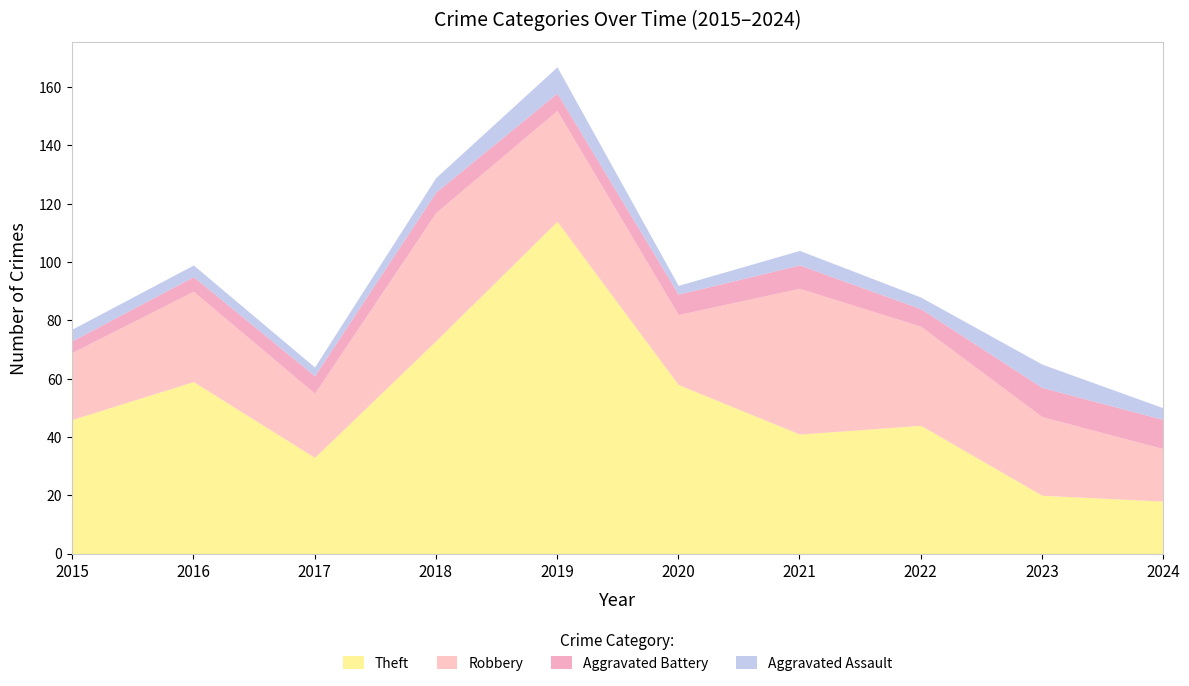

True or false: Aggravated Assault and Robbery cross at least once.

False